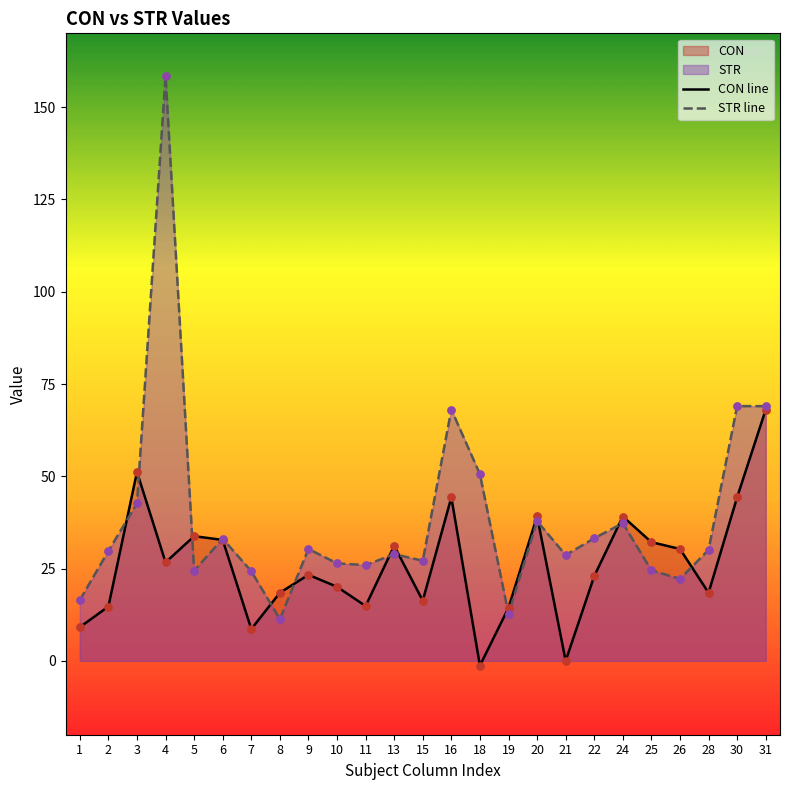

Which series has the widest spread of Y values?

STR line